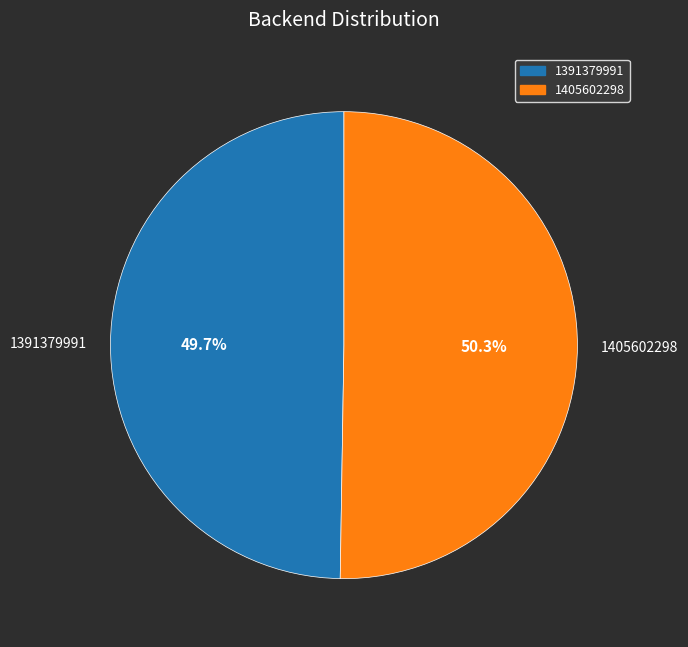

To the nearest percent, what is the difference between the 1405602298 and 1391379991 slice percentages?

1%